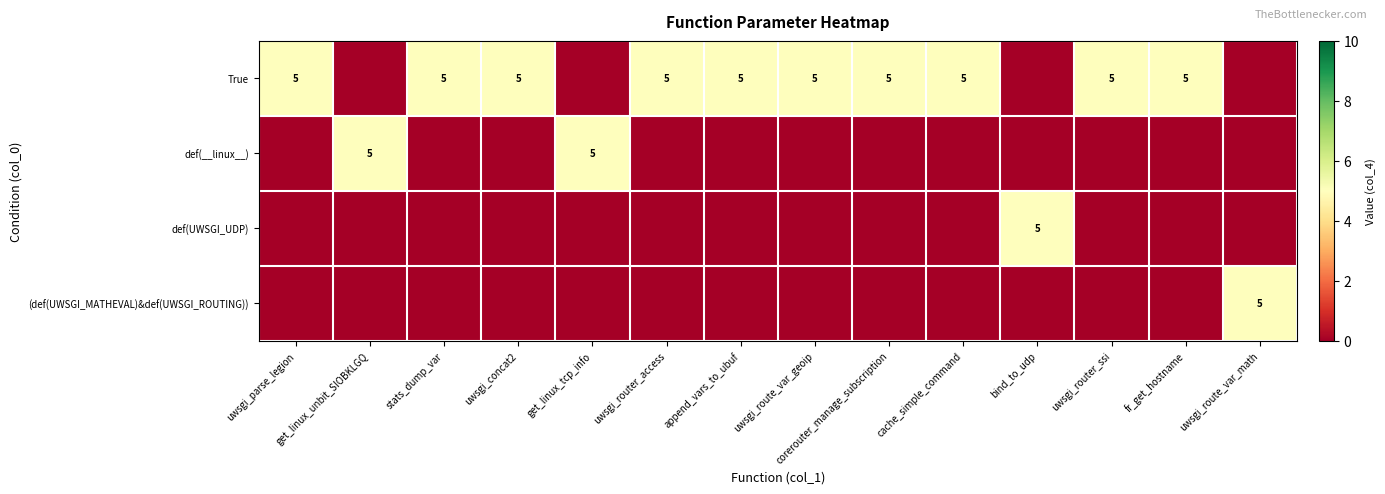

The value of True at stats_dump_var is 5. True or false?

True